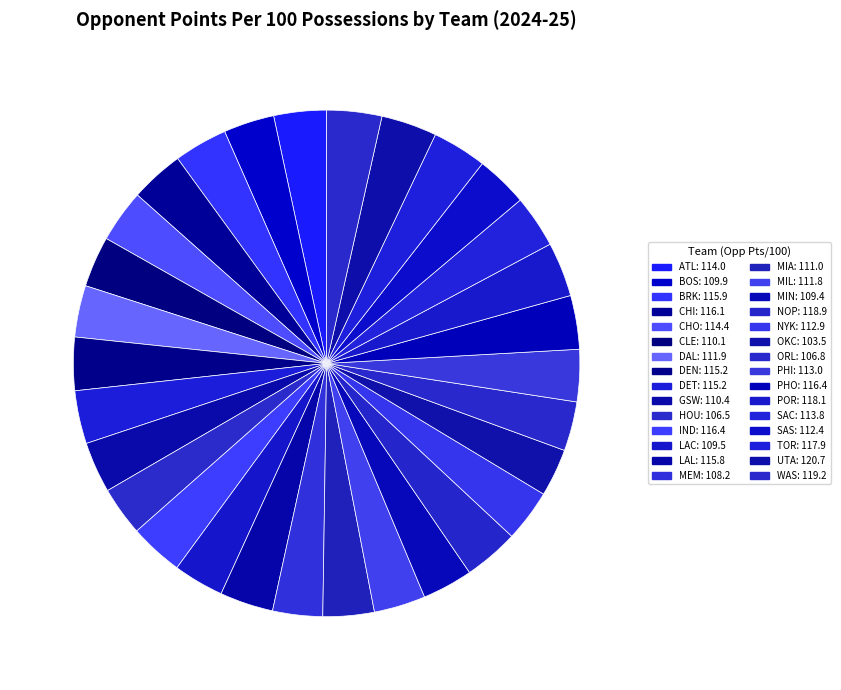

Count the number of slices in the pie.

30